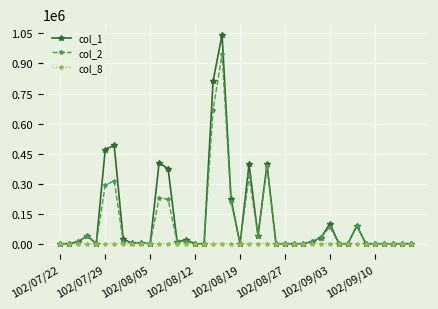

What is the greatest value displayed?

1044000